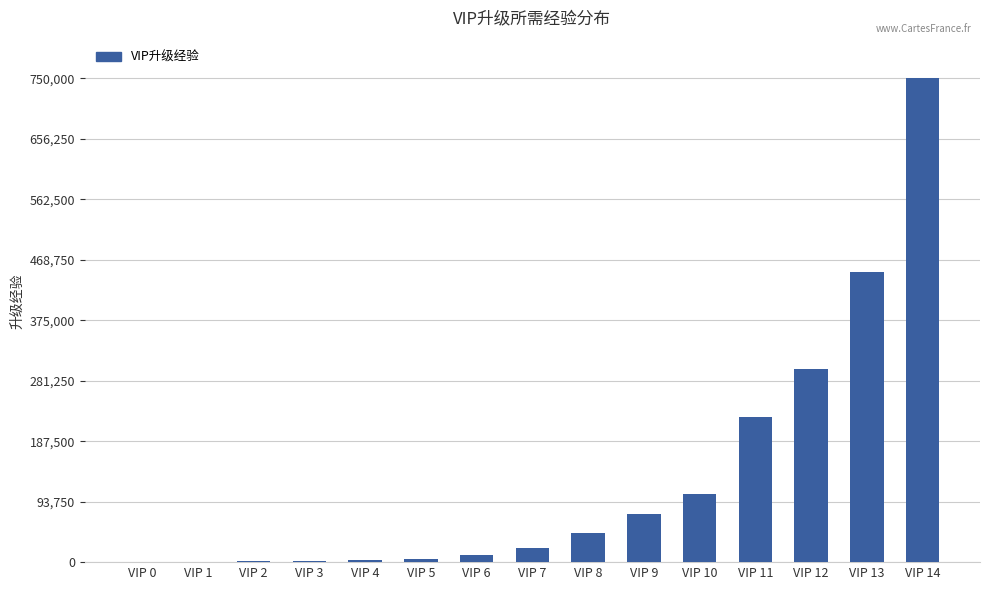

Read the value at VIP 3.

1800